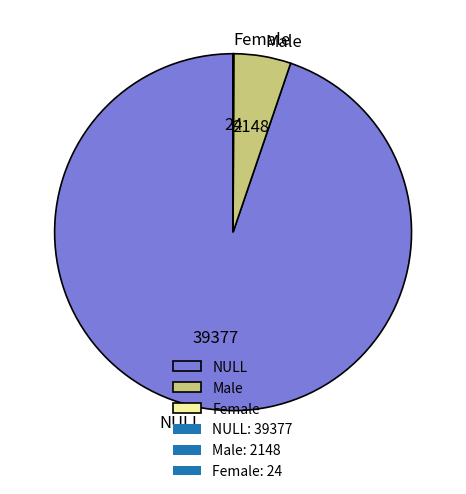

Approximately how many times larger is the value at Male compared to NULL?

0.1